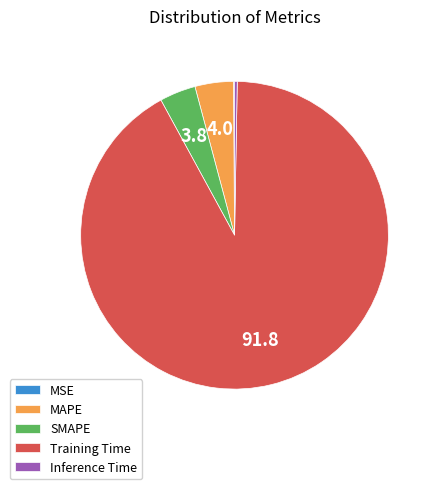

Which category has the biggest portion of the pie?

Training Time